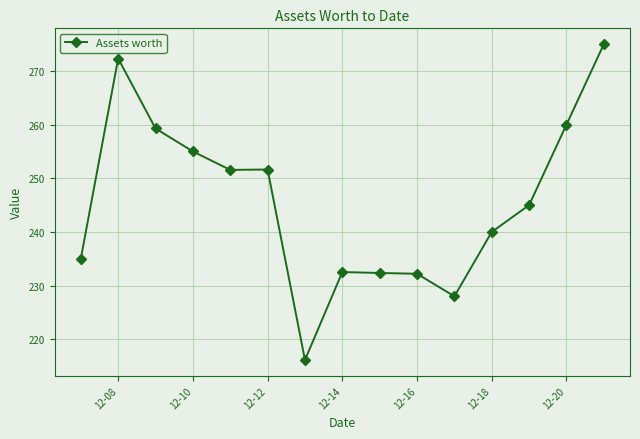

What is the maximum value shown in the chart?

275.0